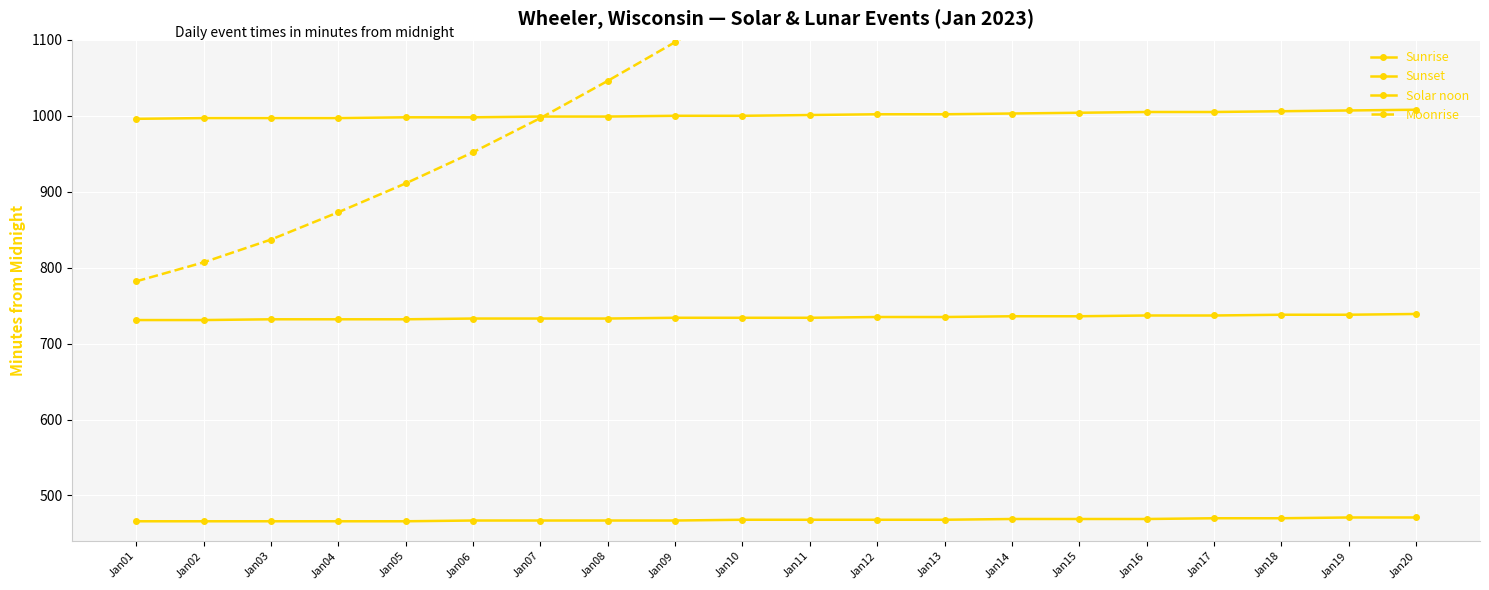

What is the difference between the second highest and minimum values in the Sunrise series?

5